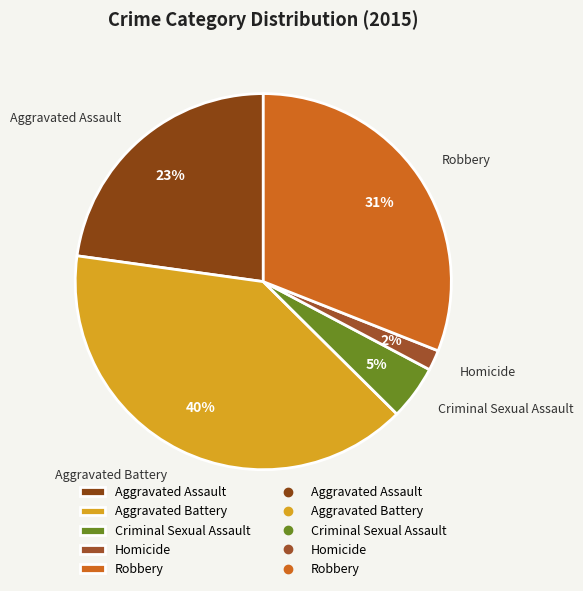

How many segments does this pie chart have?

5